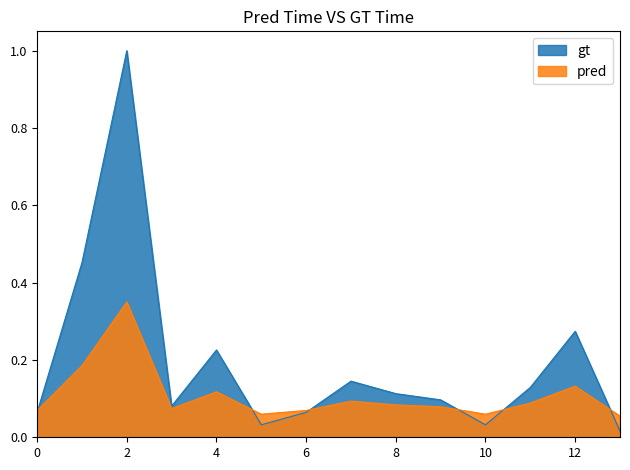

List the series in order of their peak value, lowest first.

pred, gt